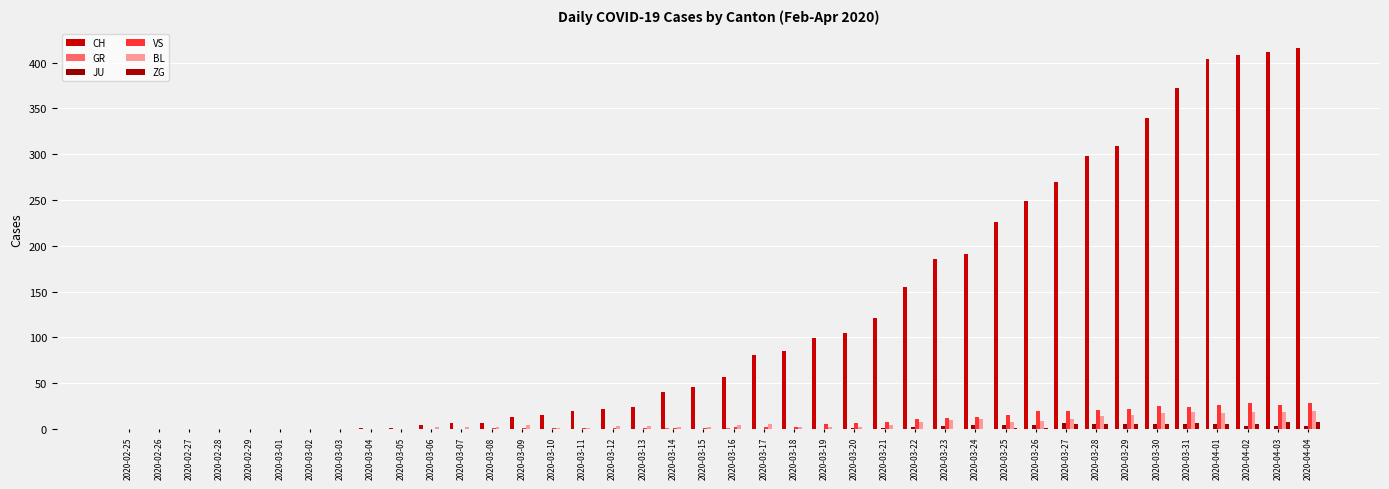

What is the label of the 23rd bar from the right?

2020-03-13